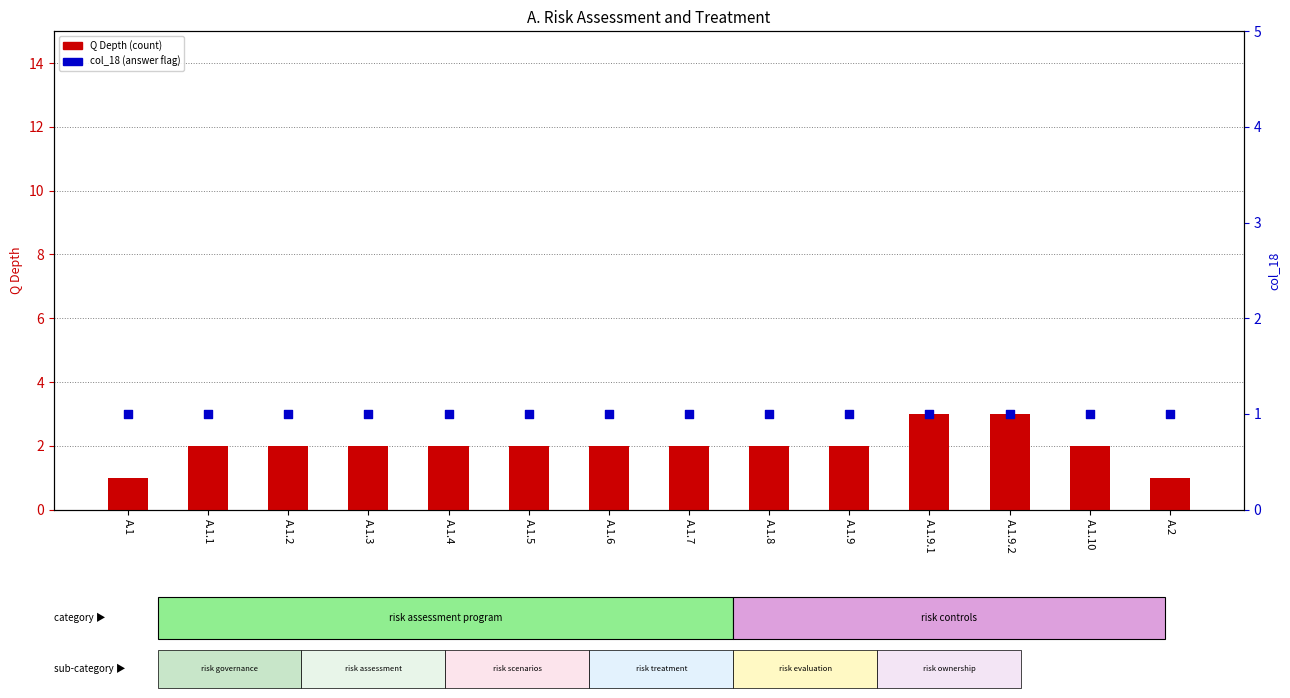

Which series has the largest Y range (max minus min)?

Q Depth